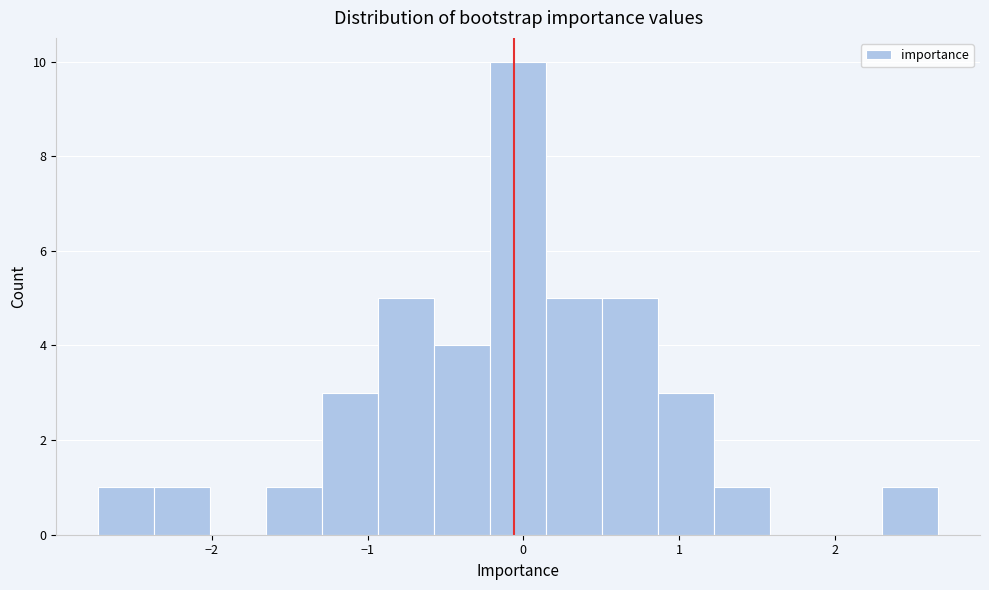

Read against the x-axis, roughly where is the centre of the tallest bar?

0.0